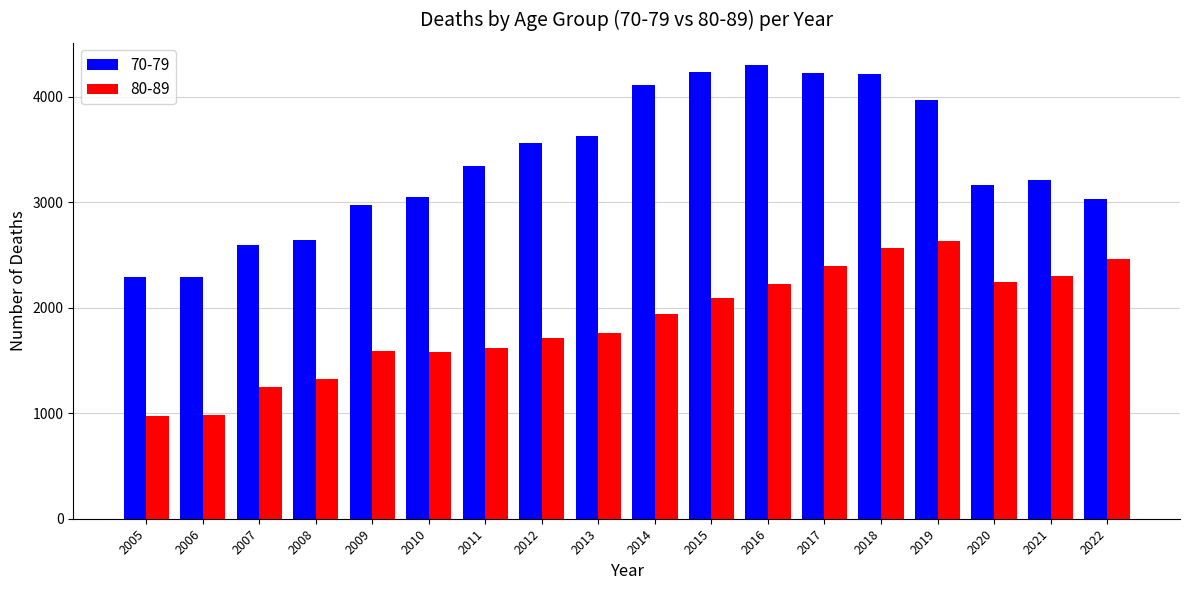

What is the difference between the second highest and second lowest values in the 70-79 series?

1945